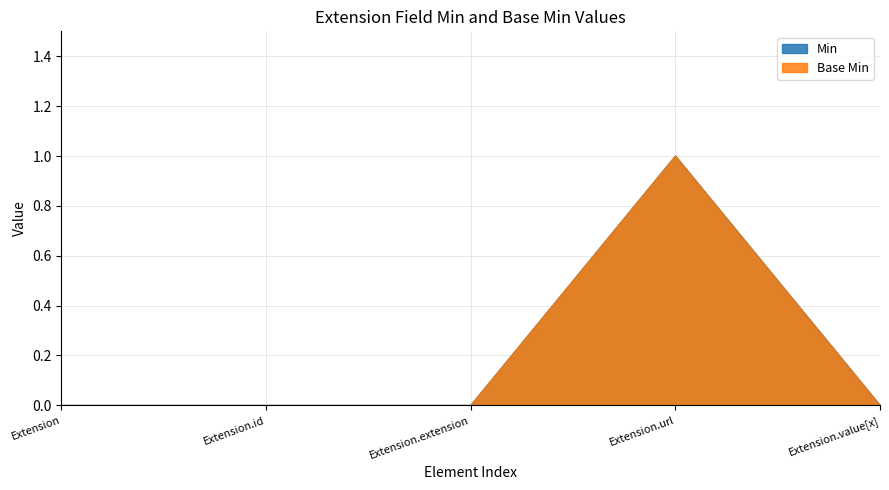

At which category is the sum across all series the highest?

Extension.url